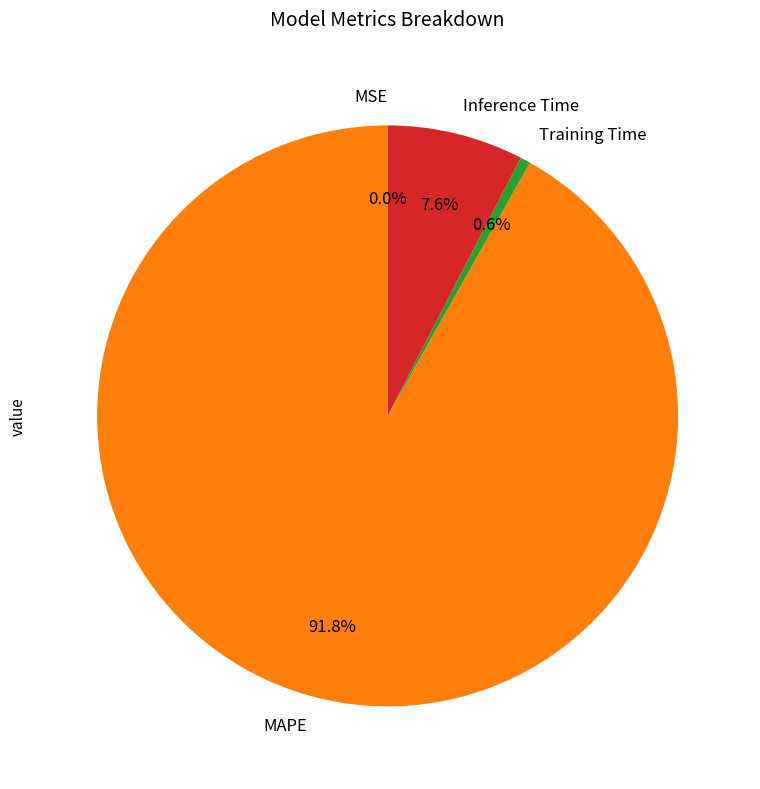

Which category has the biggest portion of the pie?

MAPE